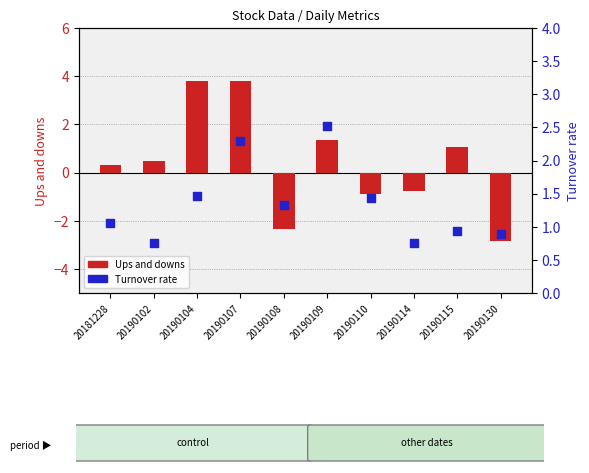

Which series has the largest Y range (max minus min)?

Ups and downs